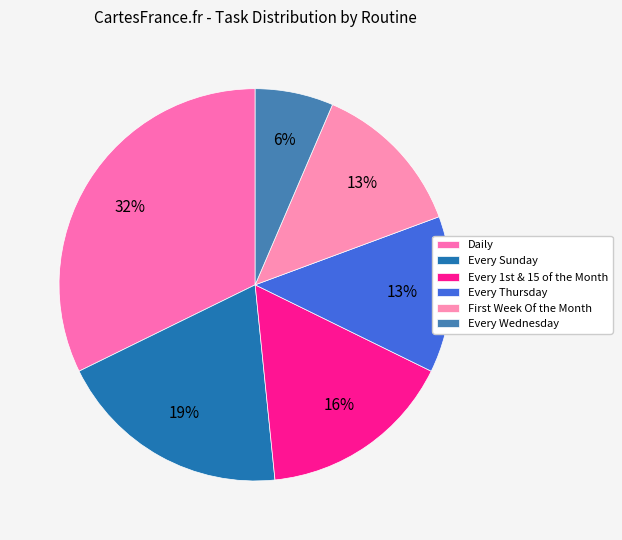

Count the number of slices in the pie.

6